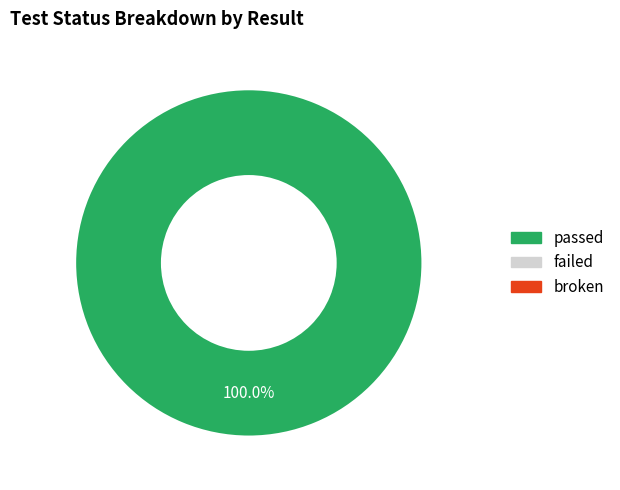

Does any single category account for the majority?

Yes